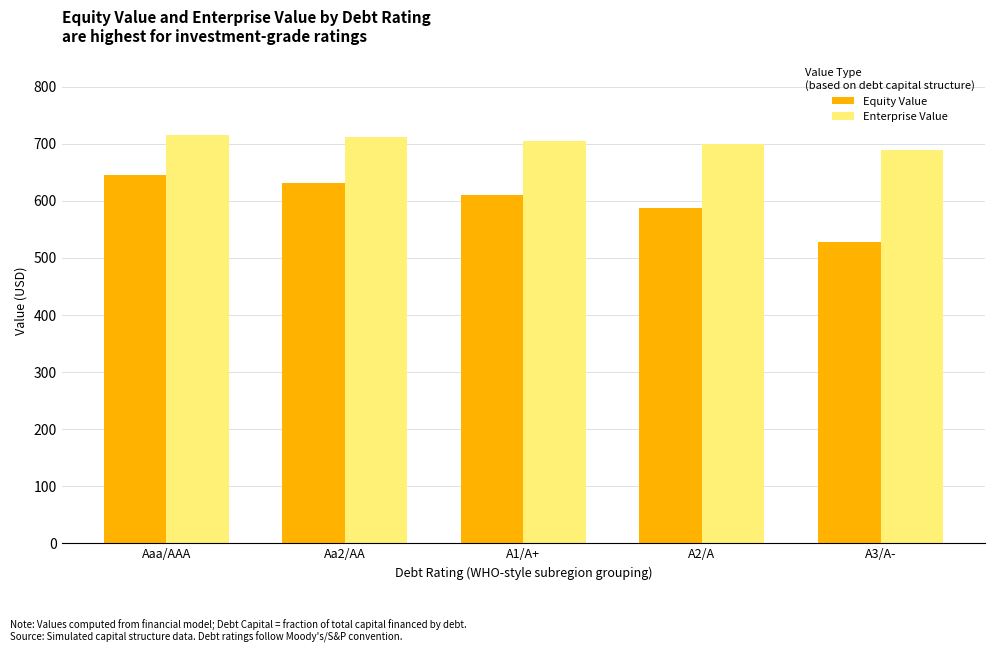

What is the difference between the maximum and minimum values in the Enterprise Value series?

27.3